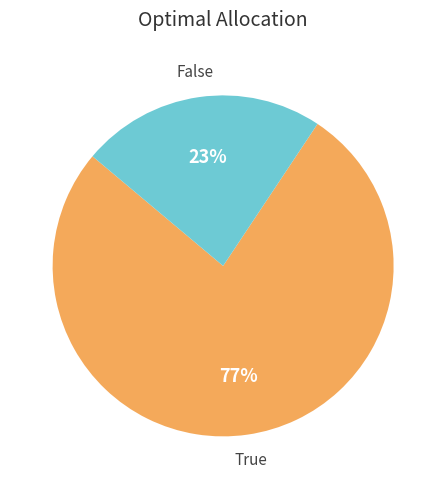

To the nearest percent, what is the average slice percentage?

50%